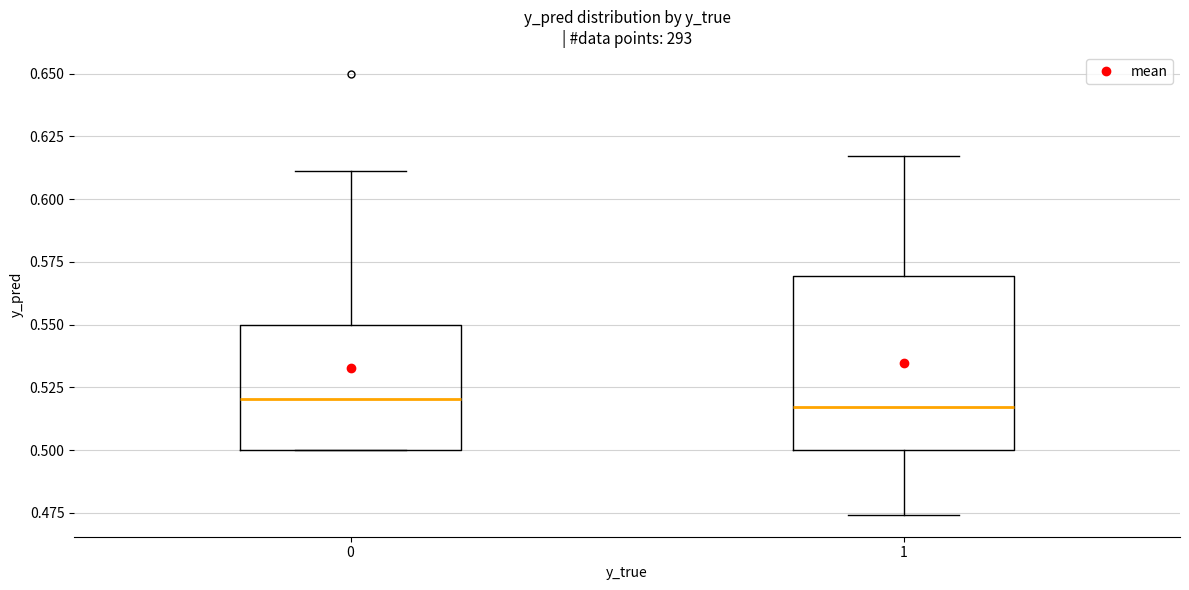

Where does the median line of the box at x = 1 sit on the y-axis? The values are not printed on the chart, so give them approximately, as read against the axis.

0.515